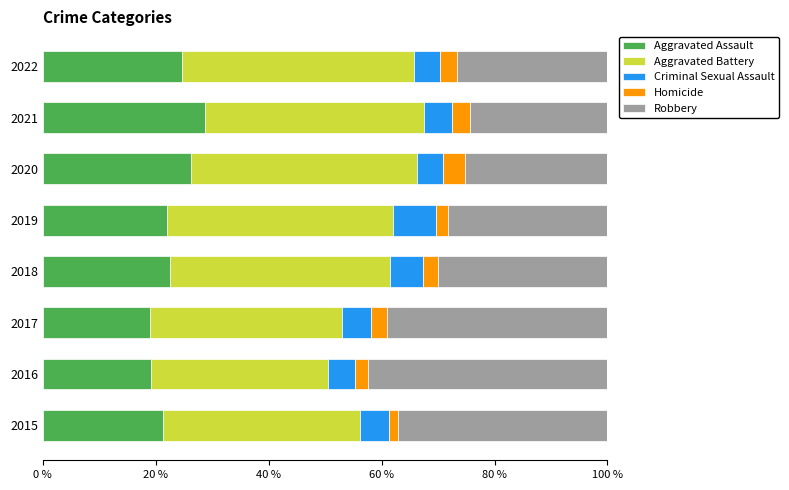

Which category has the highest value in the Aggravated Assault series?

2021